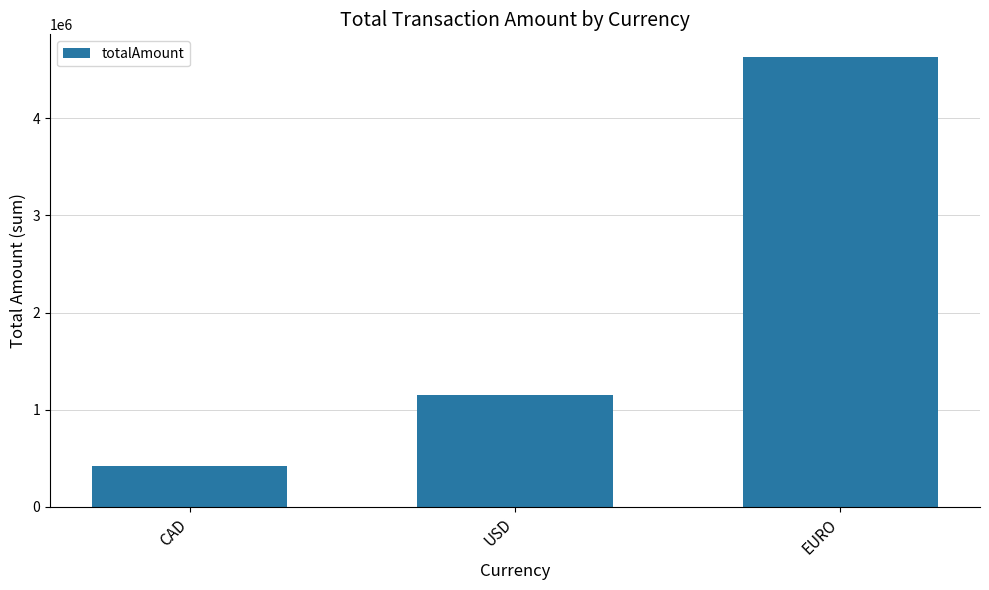

What is the difference between the values at USD and CAD?

734302.1